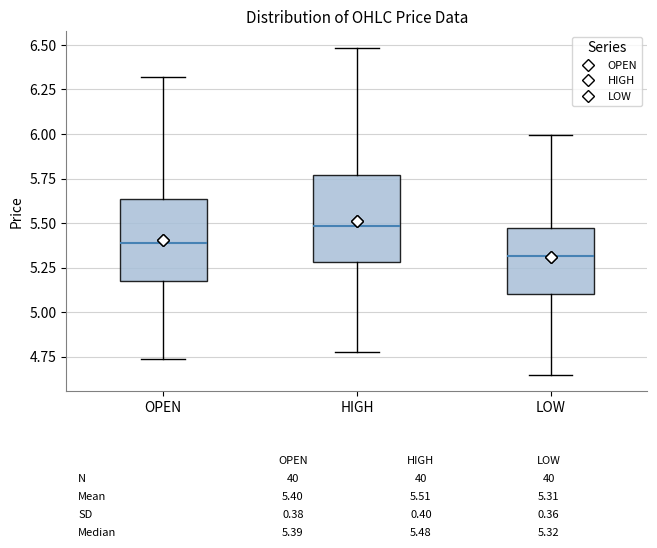

Which box's median line is the highest?

HIGH